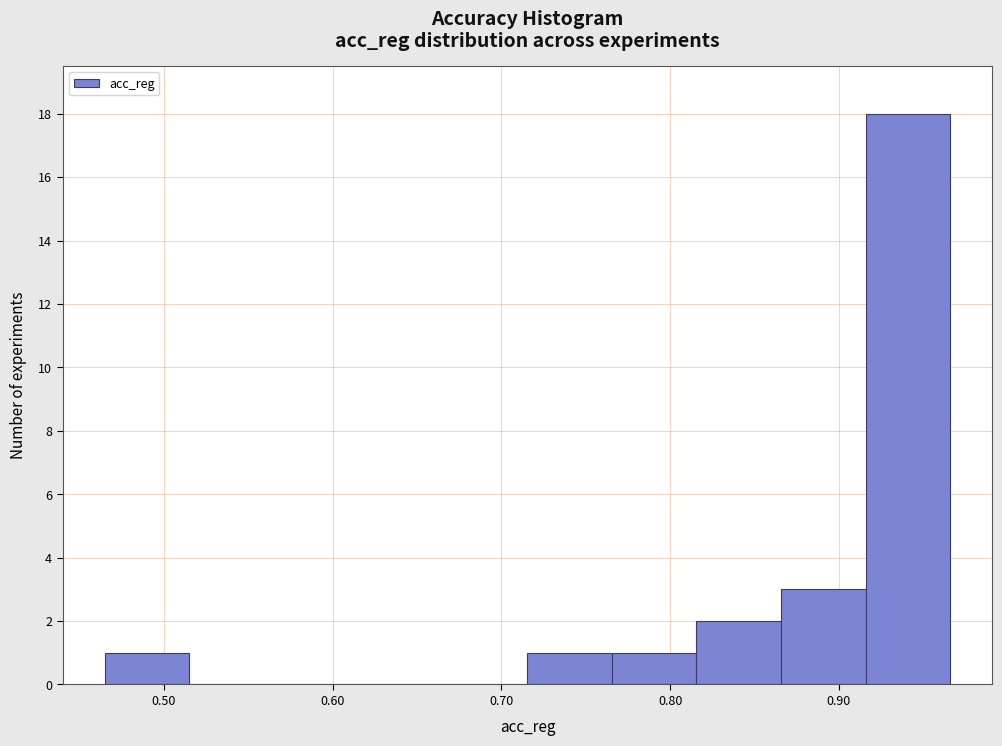

Reading left to right, transcribe this chart: for each bar, give the range it covers on the x-axis and its height. Neither the bar edges nor the heights are printed on the chart, so give them approximately, as read against the axes.

0.47 to 0.52: 1
0.52 to 0.57: 0
0.57 to 0.62: 0
0.62 to 0.67: 0
0.67 to 0.72: 0
0.72 to 0.77: 1
0.77 to 0.82: 1
0.82 to 0.87: 2
0.87 to 0.92: 3
0.92 to 0.97: 18